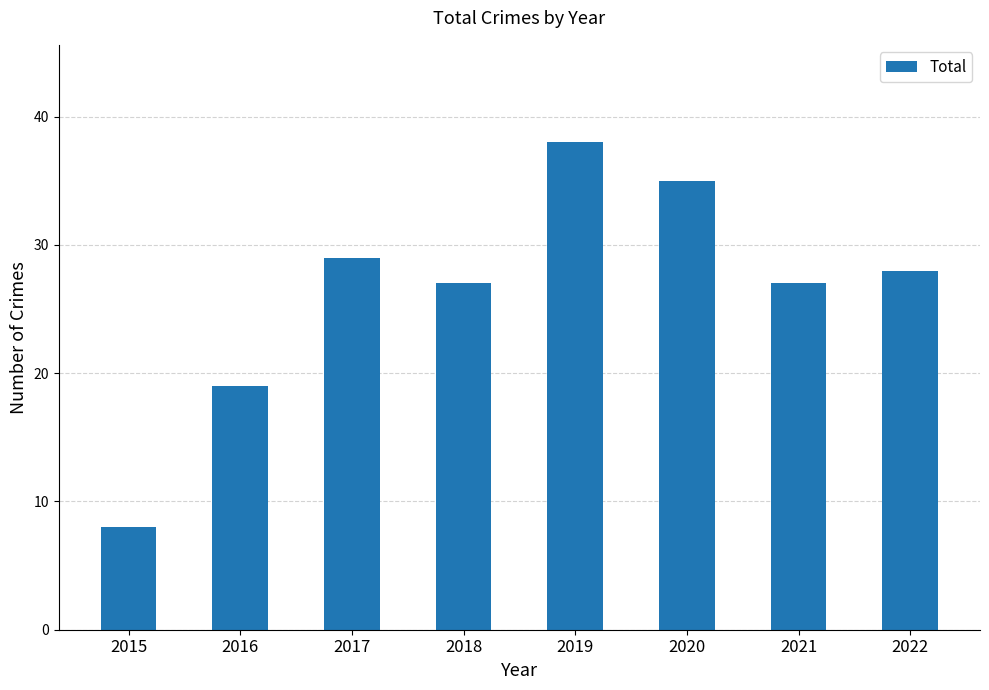

The value at 2022 is 28. True or false?

True